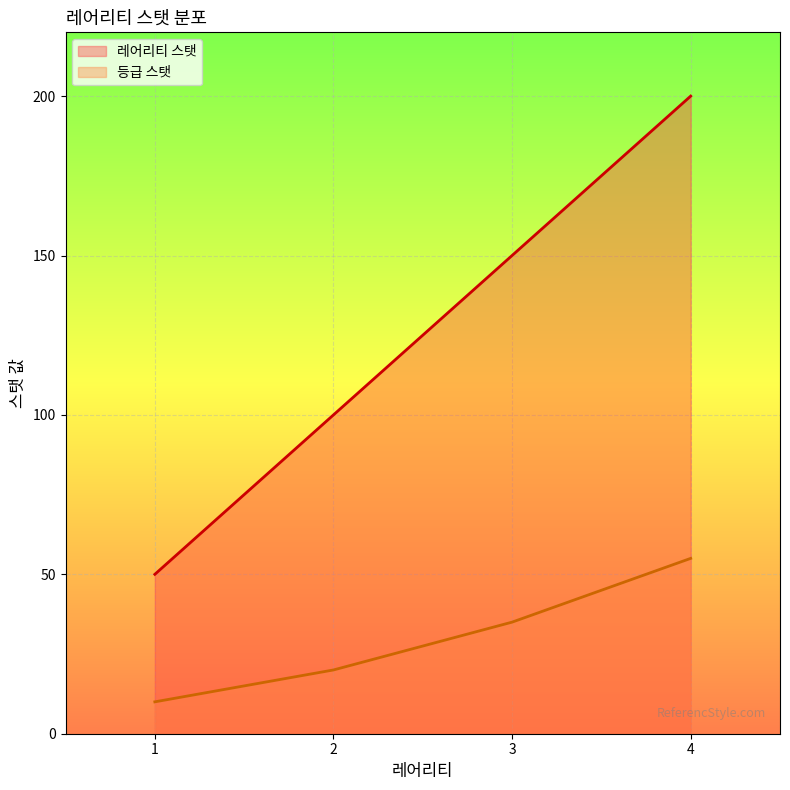

The value of 등급 스탯 at 4 is 30. True or false?

False